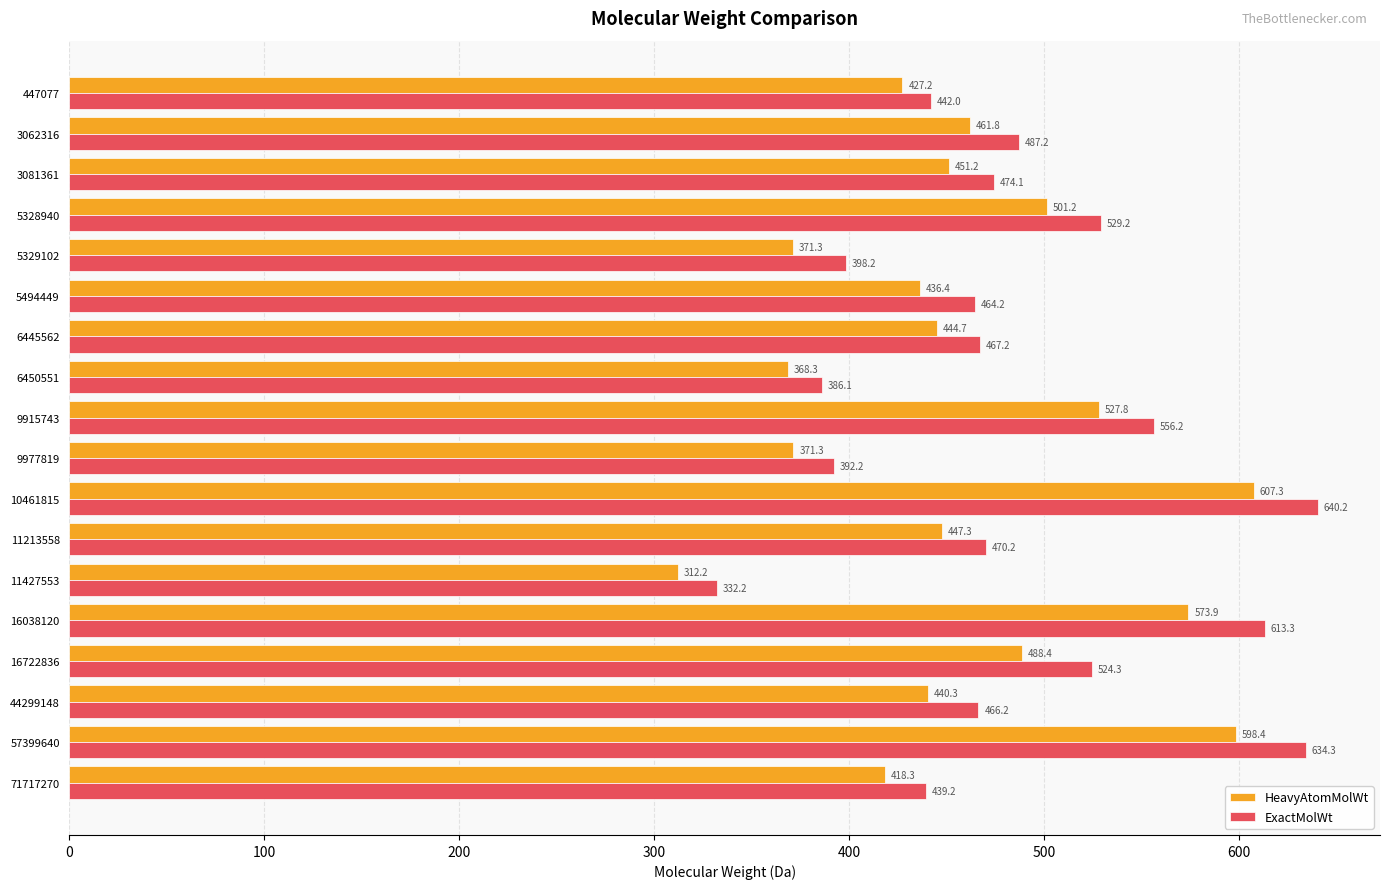

Where is HeavyAtomMolWt nearest to the value 459?

3062316